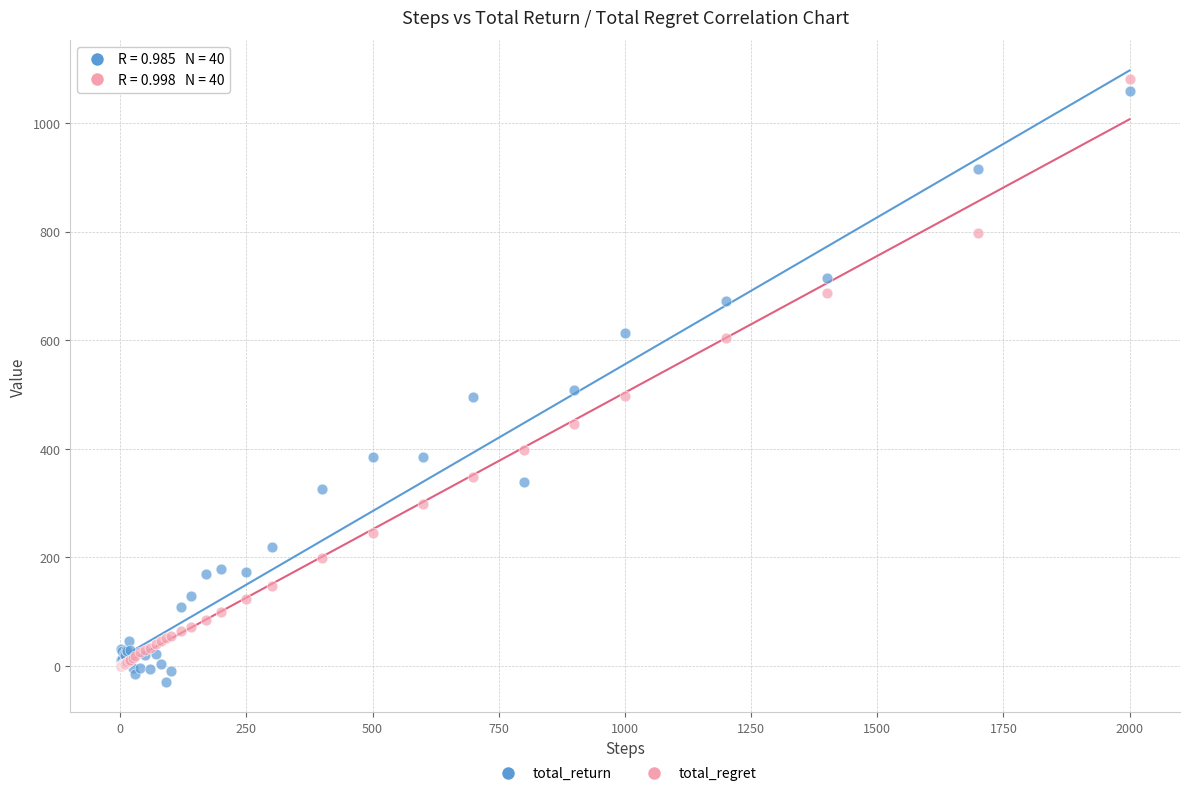

What are all the series names shown in the legend?

total_return, total_regret